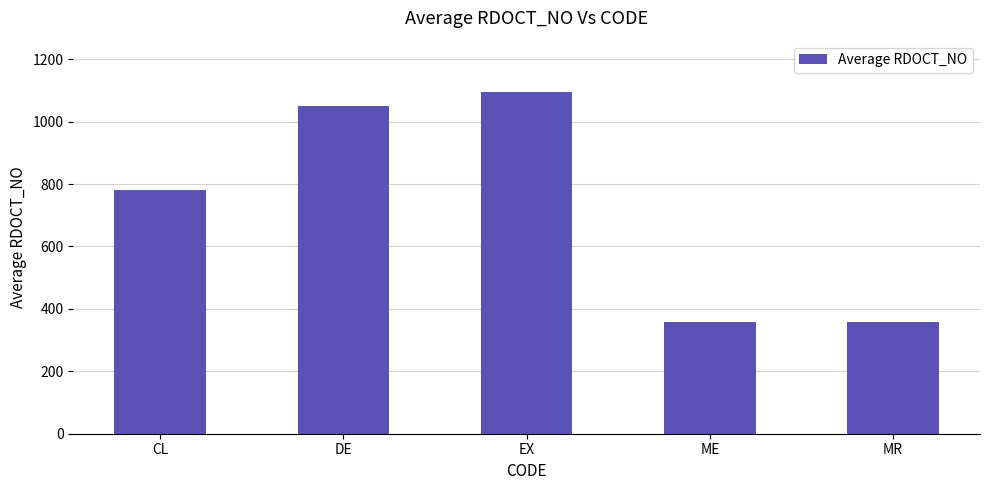

What is the smallest value displayed?

358